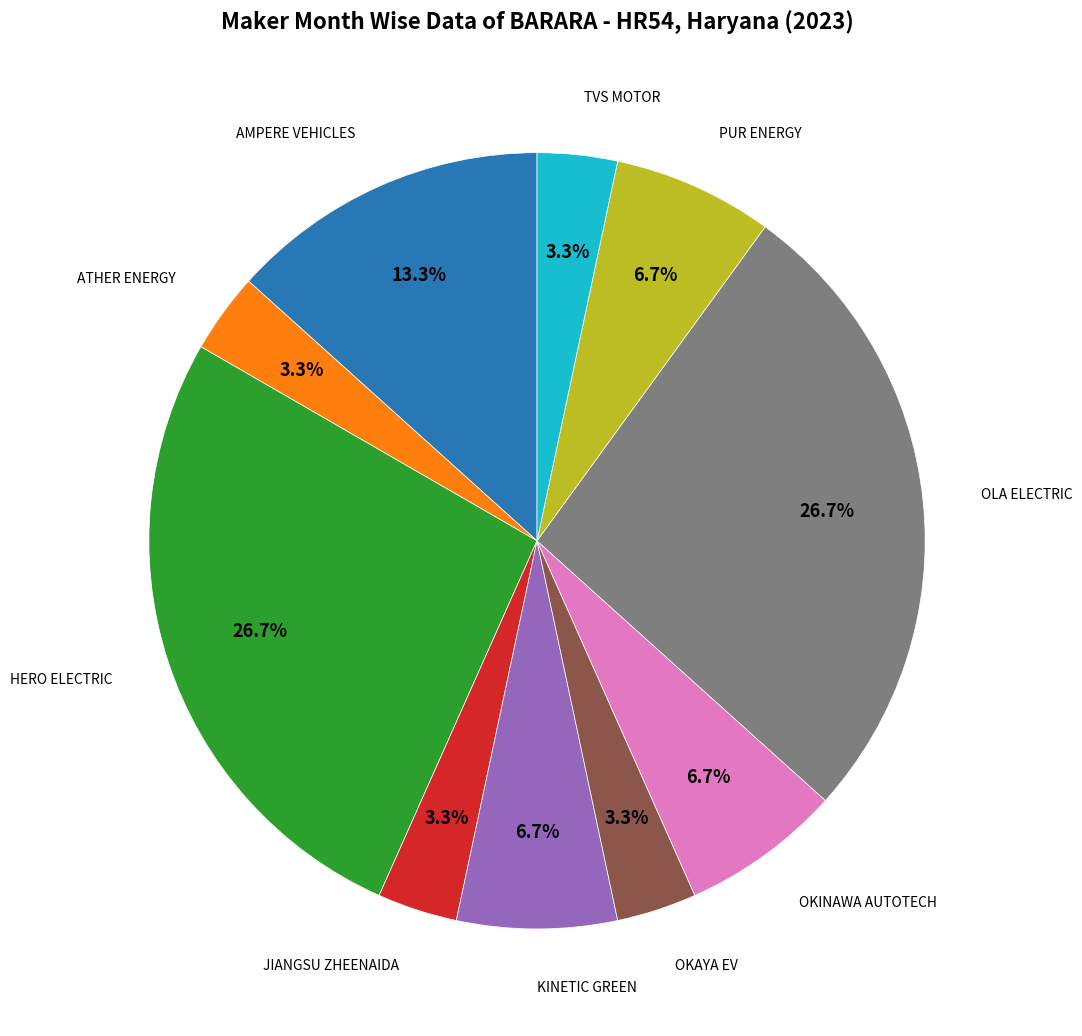

Does any single category account for the majority?

No